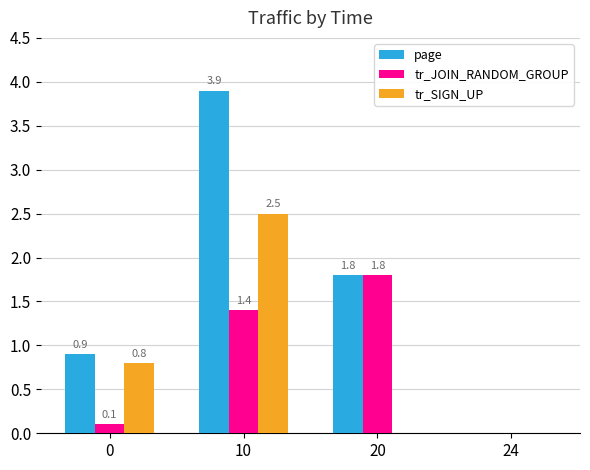

How many data points in tr_SIGN_UP are above 0?

2